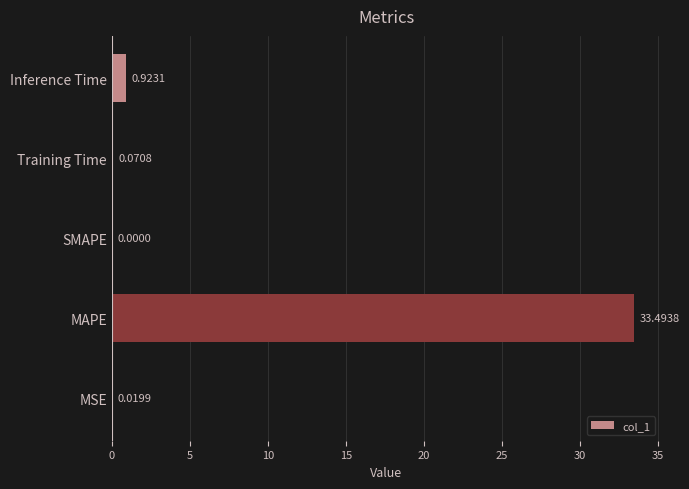

Where is the data nearest to the value 16?

Inference Time